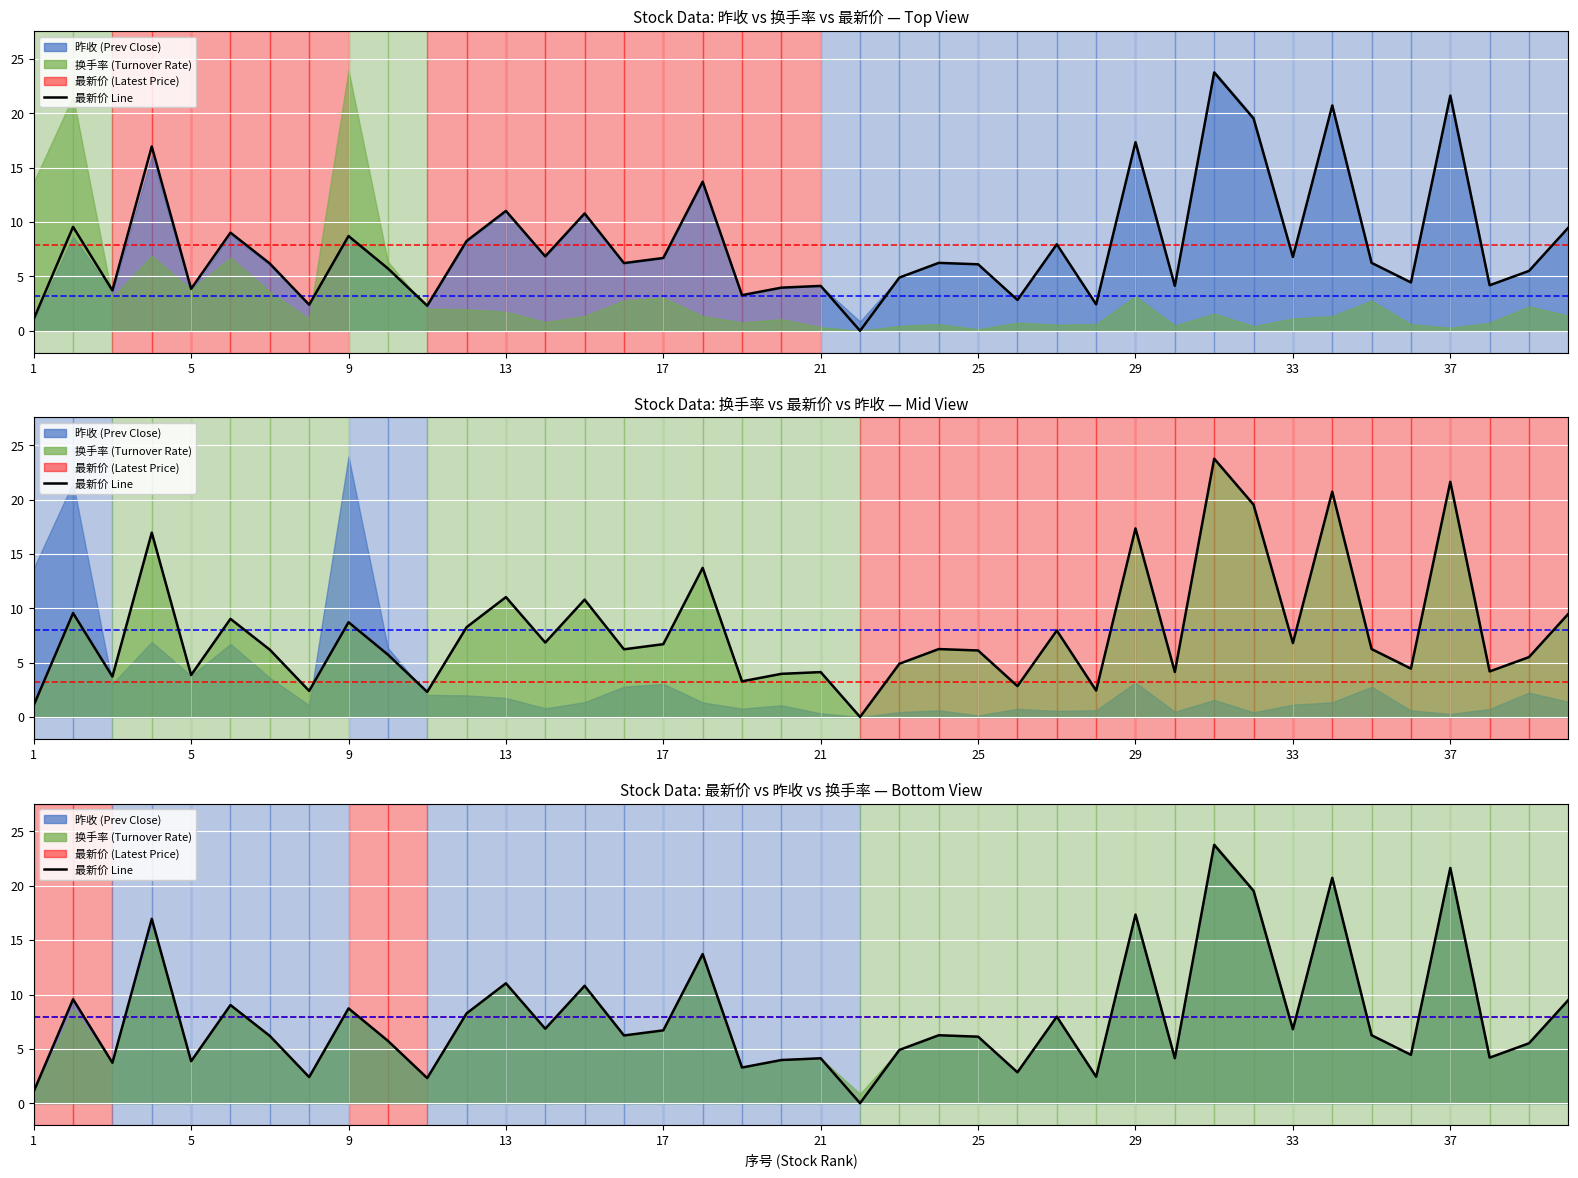

What is the greatest value displayed?

23.8